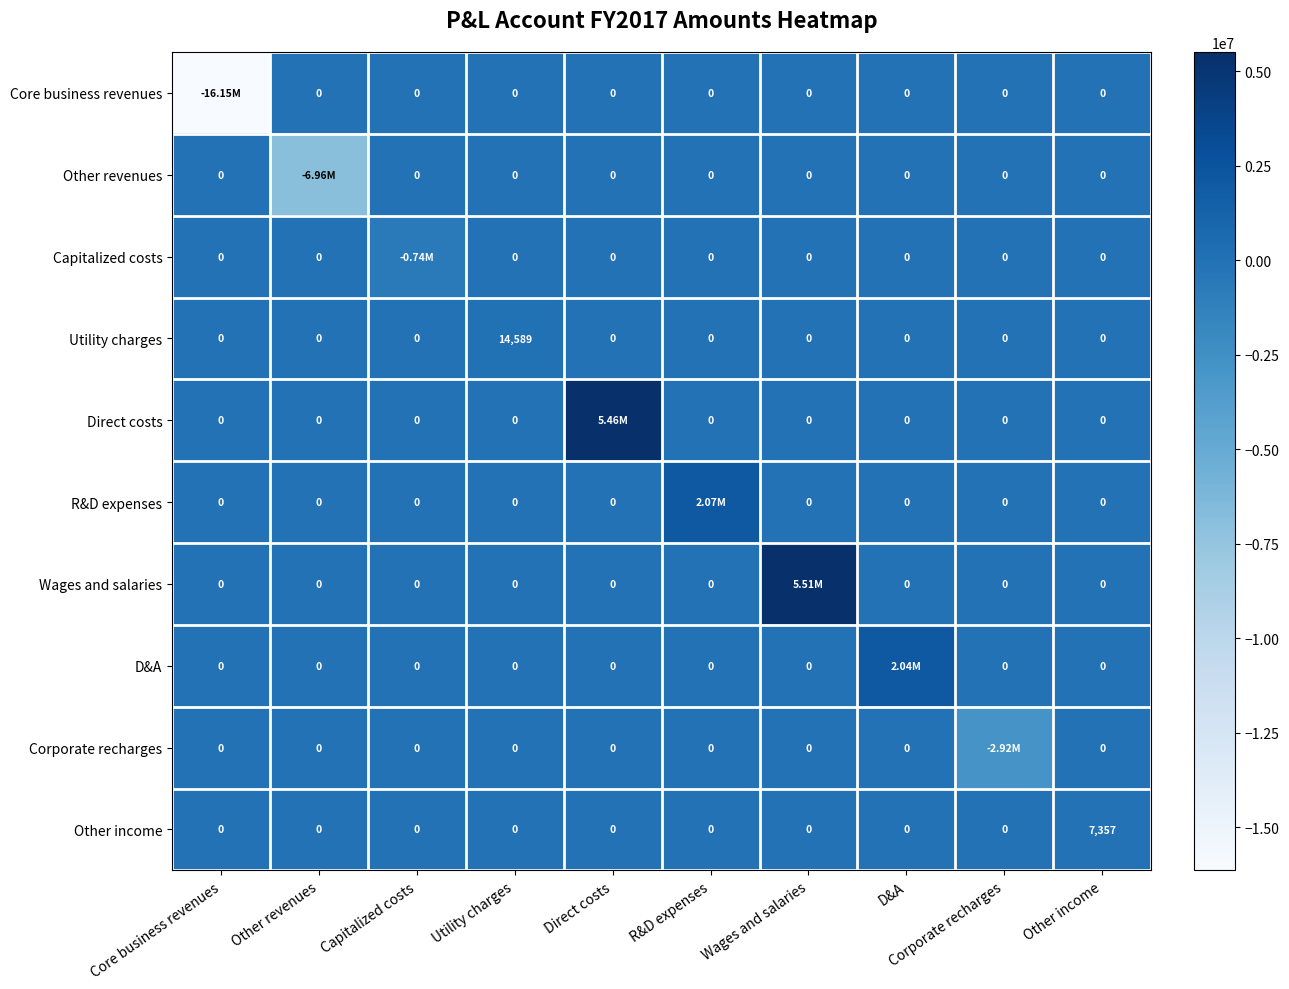

Which series has the largest total across all categories?

Wages and salaries